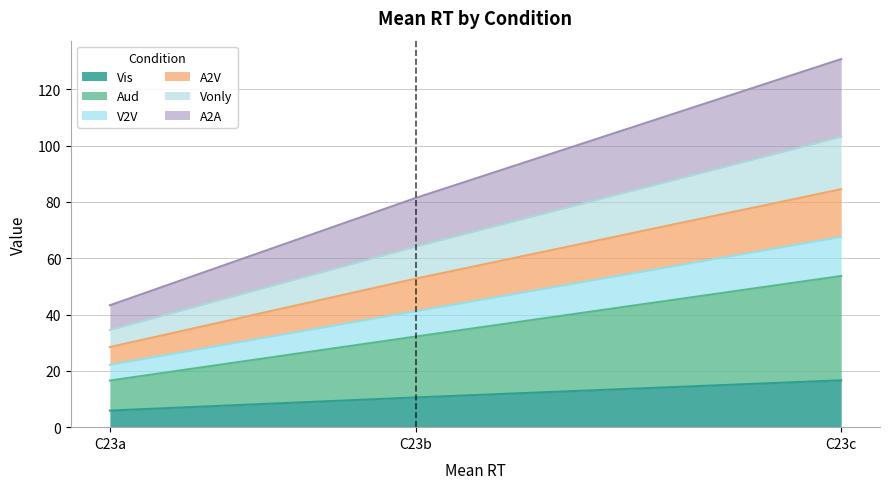

At how many categories does at least one series exceed 104?

1